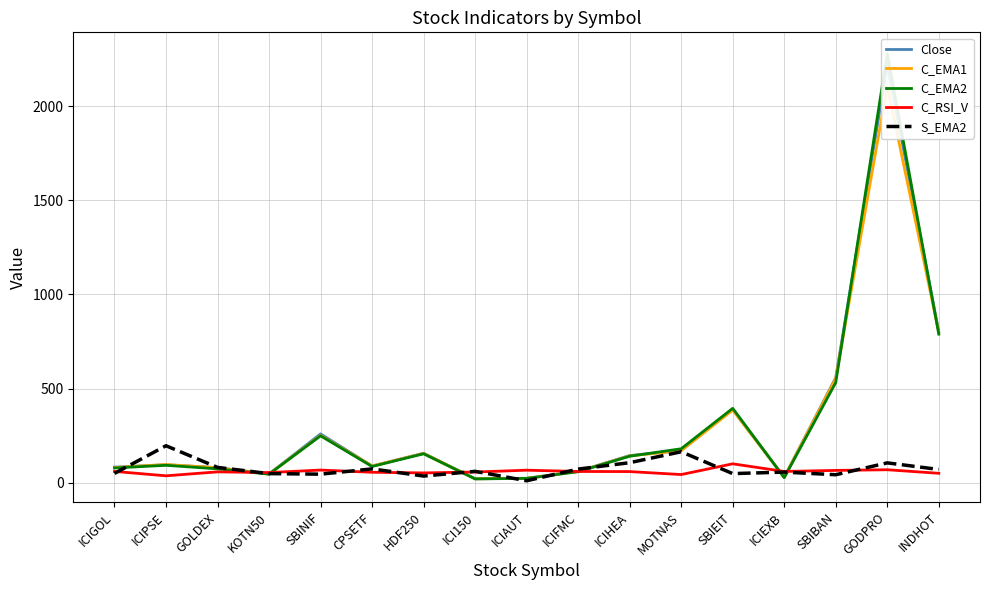

True or false: S_EMA2 has more than 1 interior local peaks.

True